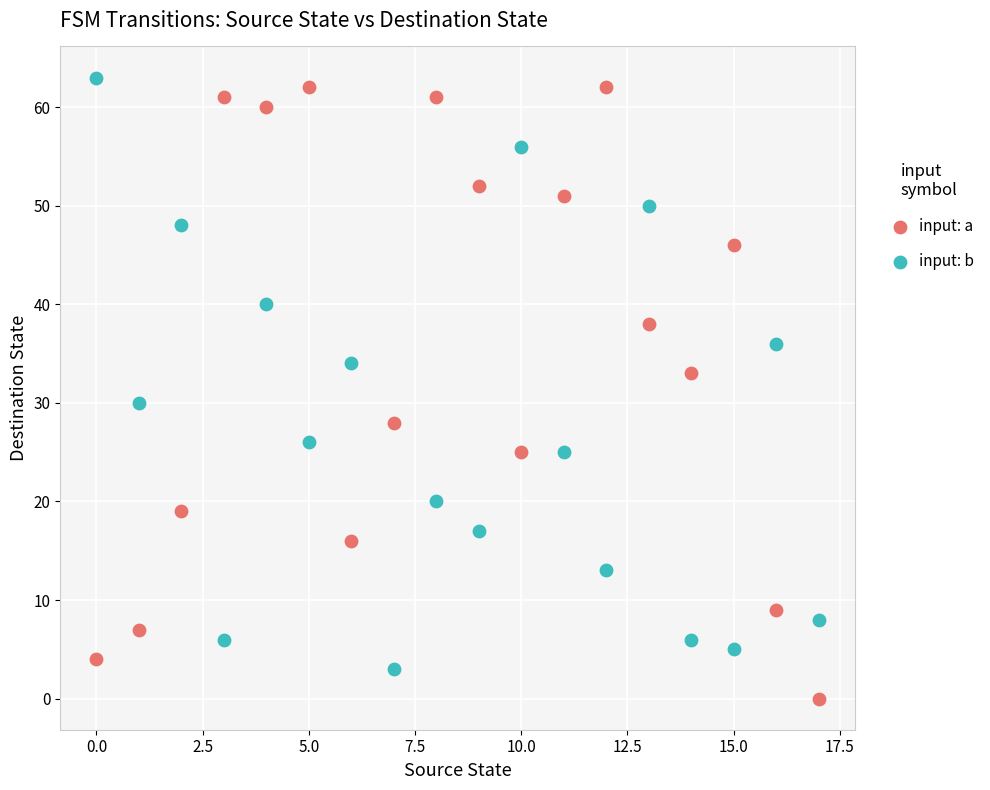

In the input: a series, what Y value is closest to 31?

33